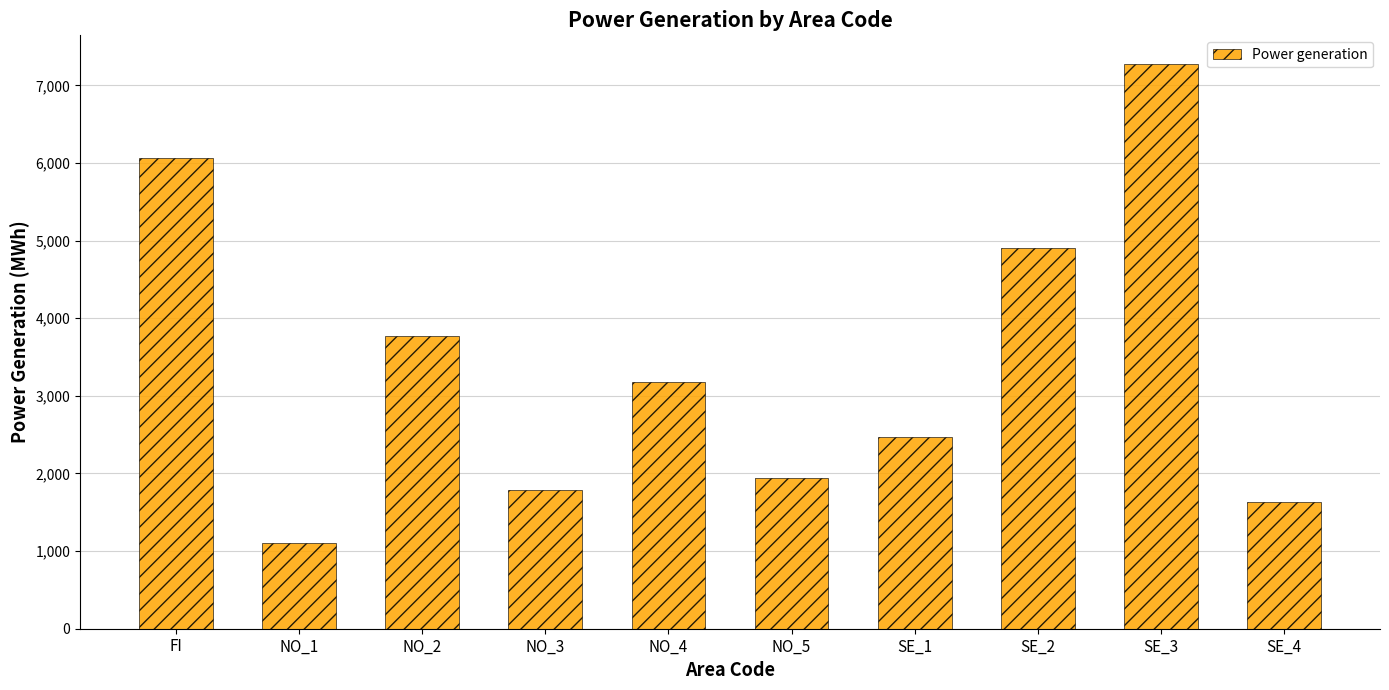

How many series are shown in this chart?

1